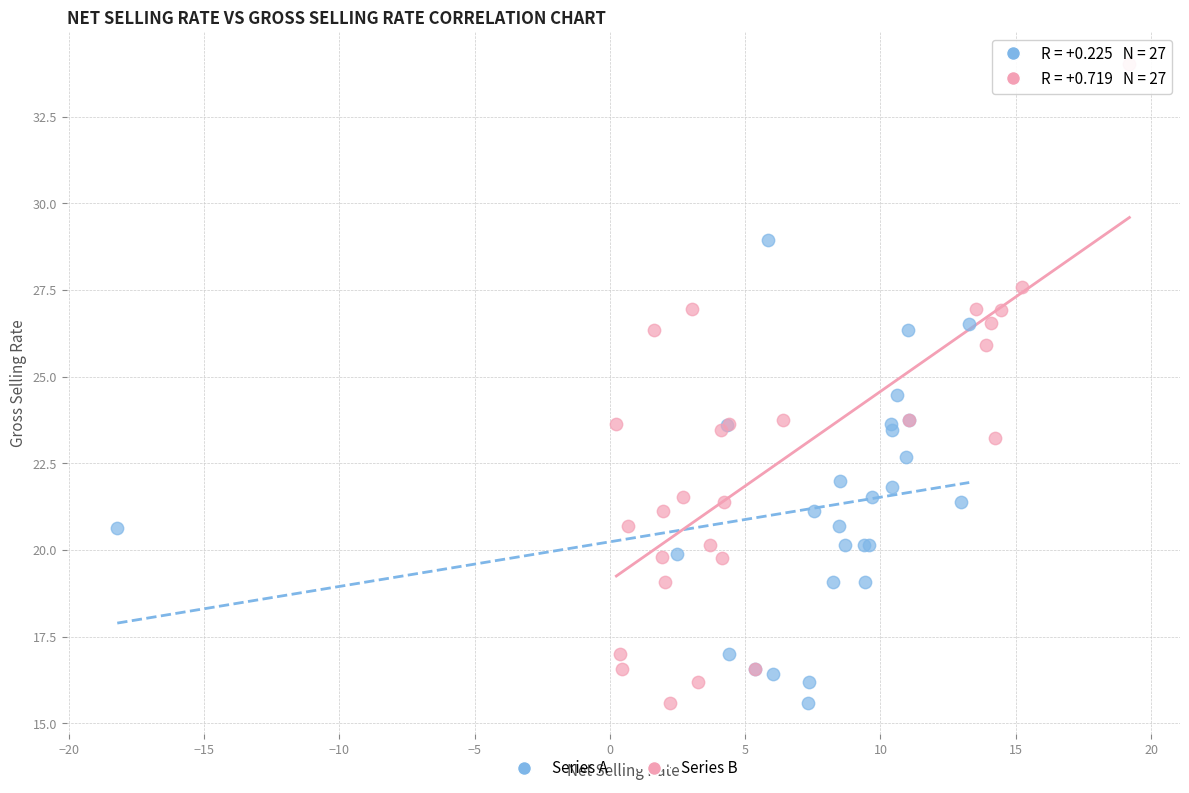

Which series contains the highest Y value?

Series B